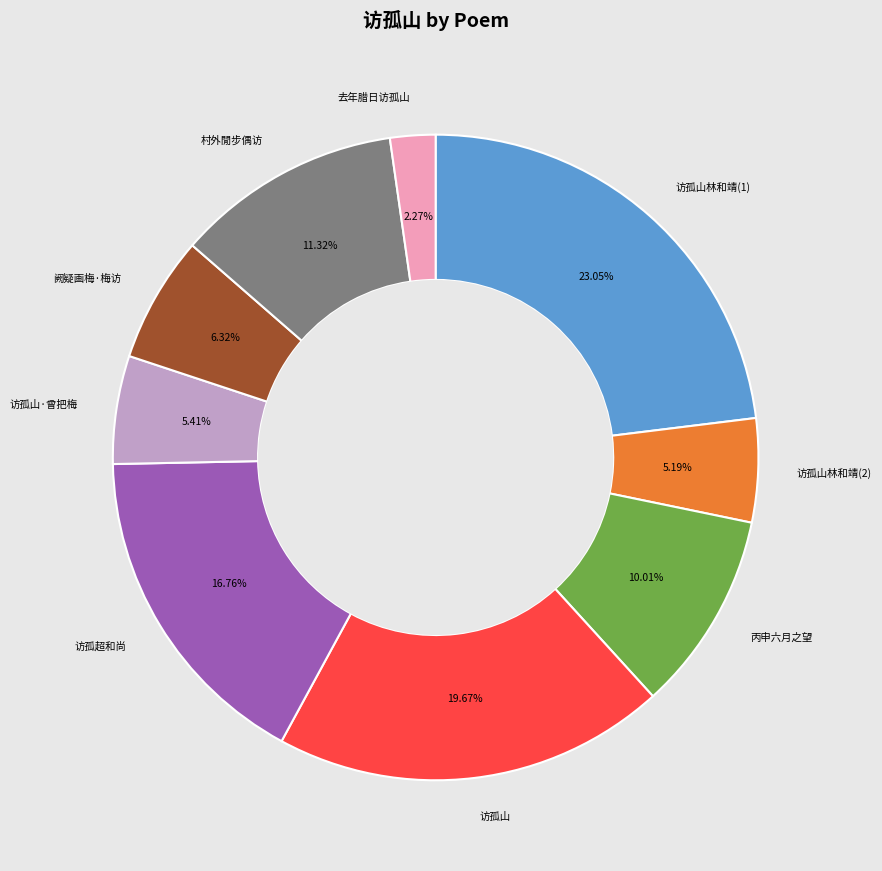

Count the number of slices in the pie.

9